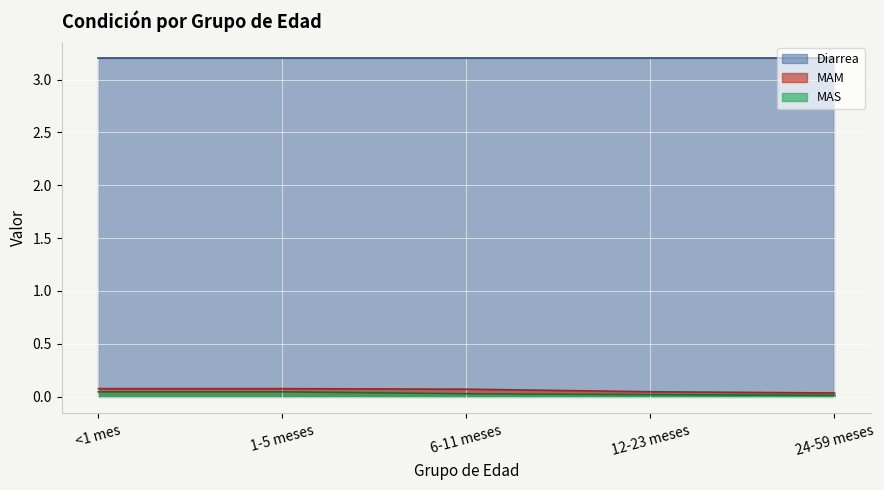

The MAM series shows 0.1 at 6-11 meses. True or false?

False